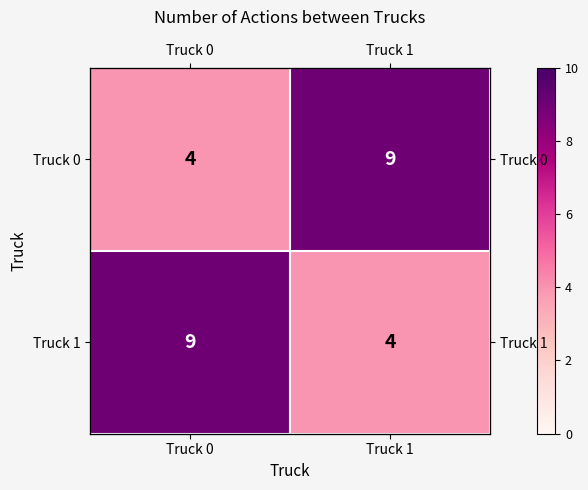

True or false: Truck 1 has a value of 9 at Truck 0.

True